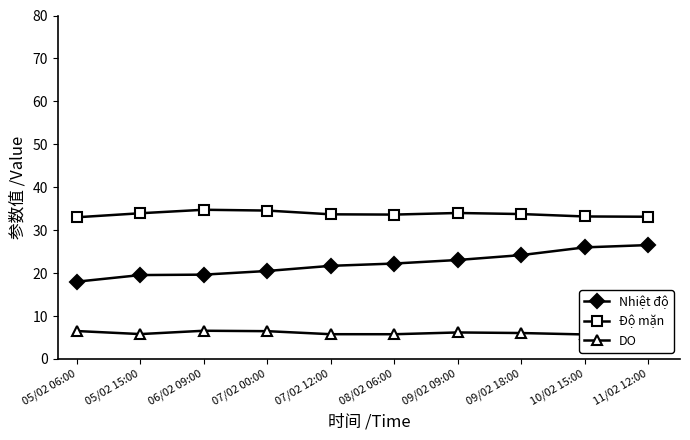

What is the value of the DO point at the 3rd from the left?

6.6